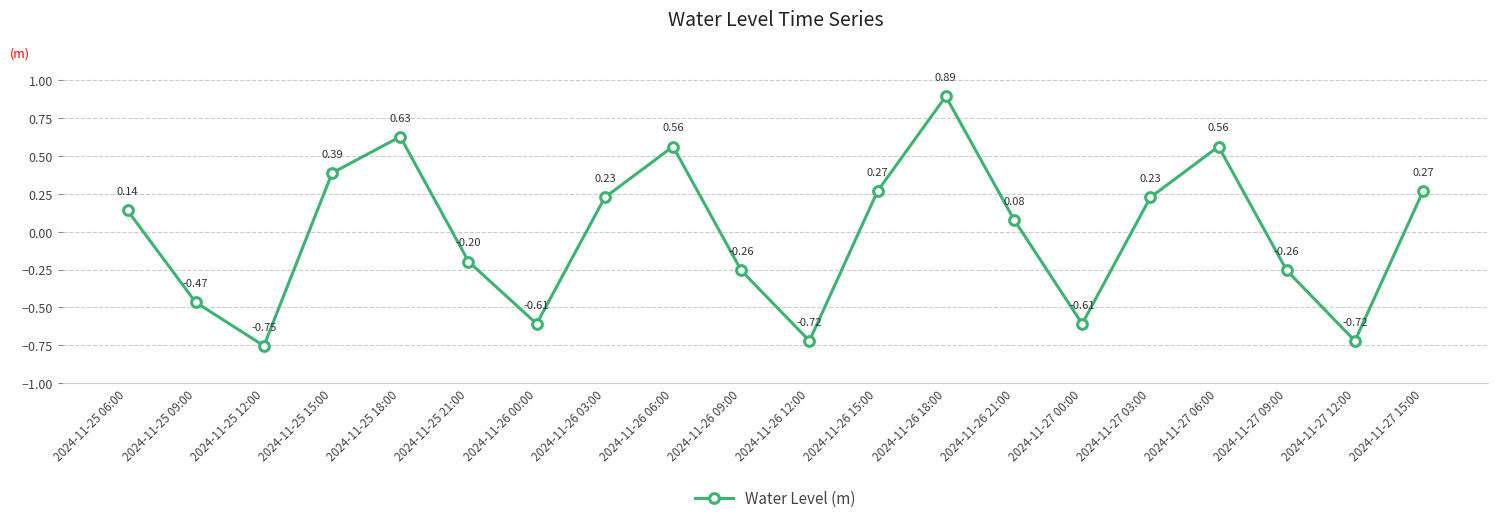

Which has a higher value, 2024-11-26 06:00 or 2024-11-27 09:00?

2024-11-26 06:00